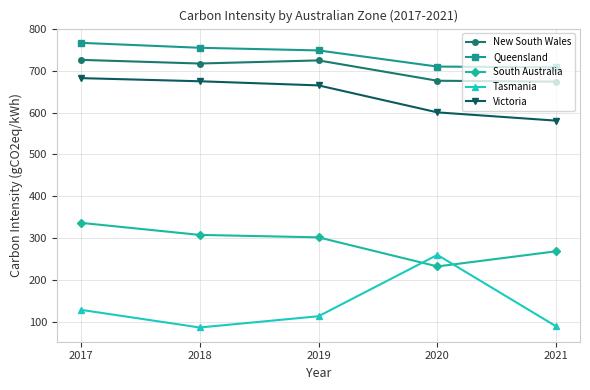

What is the greatest value displayed?

766.7